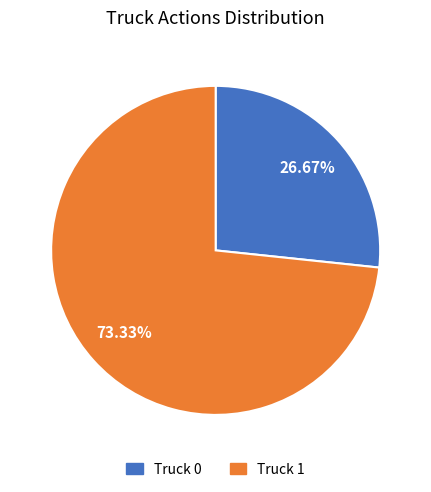

Does Truck 0 account for over 50% of the chart?

No